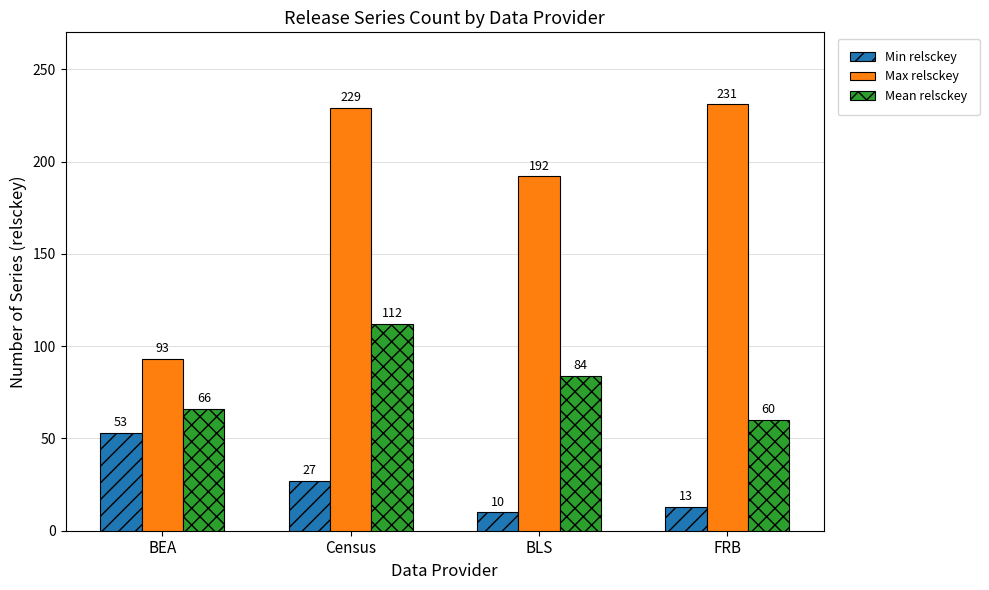

Reading left to right, transcribe all the data shown in this chart.

Min relsckey: 53	27	10	13
Max relsckey: 93	229	192	231
Mean relsckey: 66	112	84	60